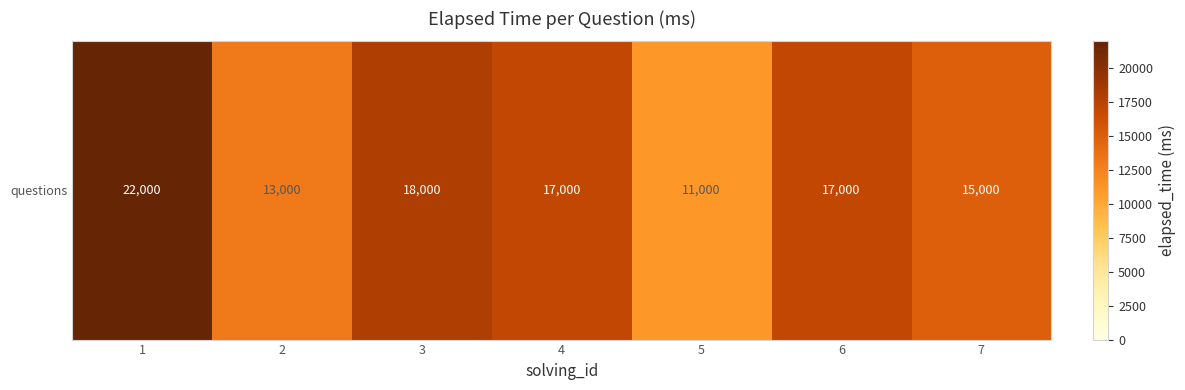

What is the change in value from 3 to 7?

-3000